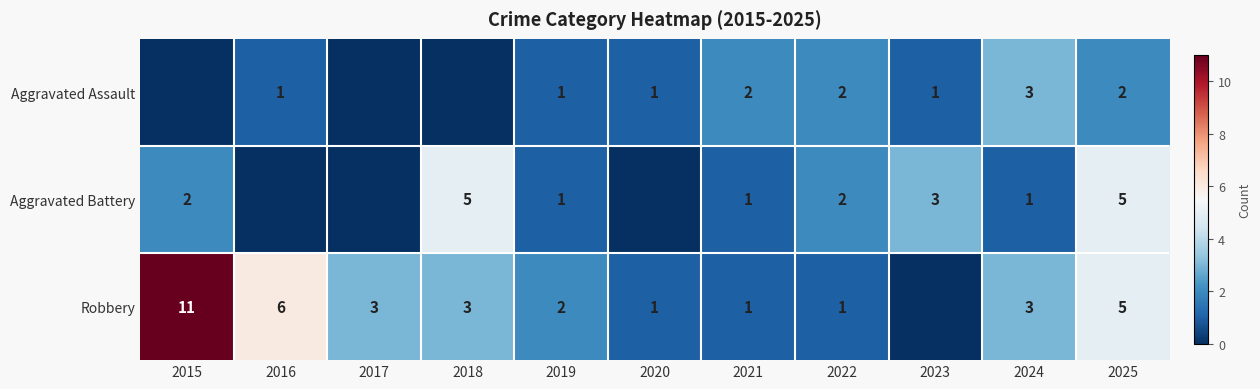

The value of Aggravated Assault at 2024 is 3. True or false?

True